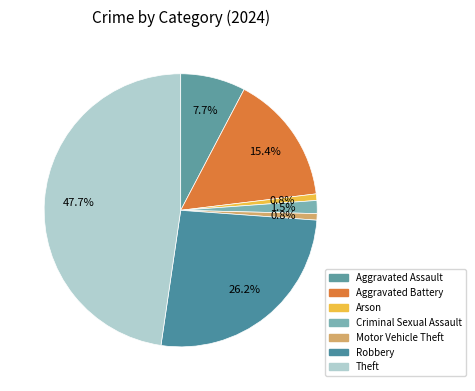

Count the number of slices in the pie.

7